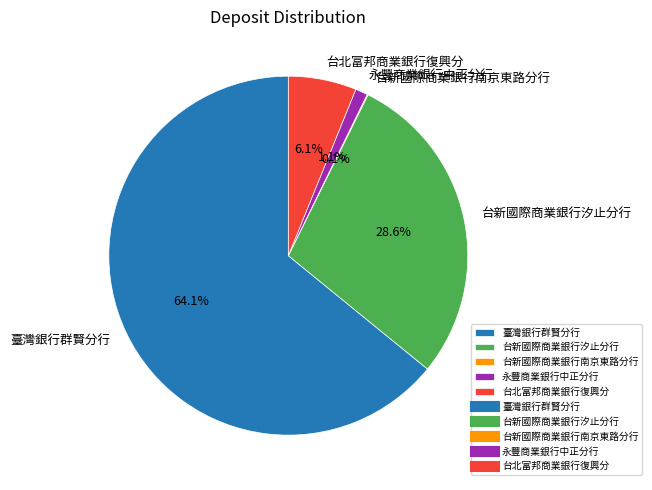

Which category has the biggest portion of the pie?

臺灣銀行群賢分行